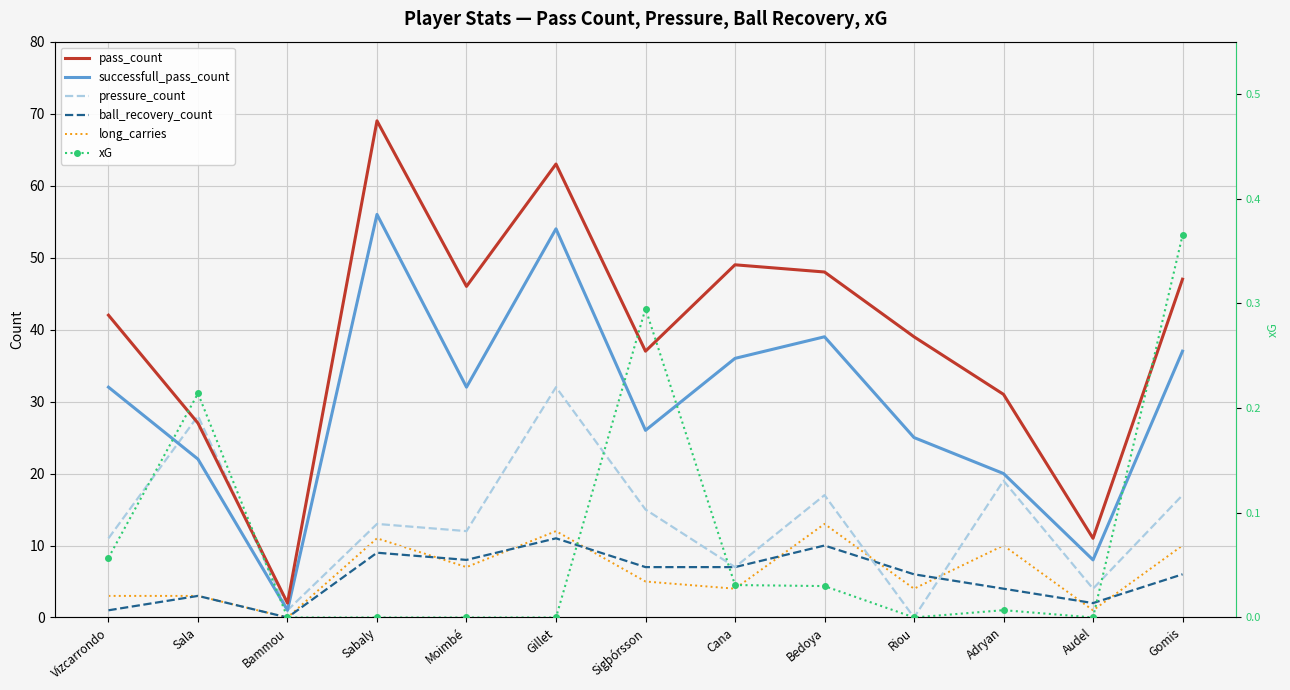

At Moimbé, list the series in order from largest to smallest.

pass_count, successfull_pass_count, pressure_count, ball_recovery_count, long_carries, xG